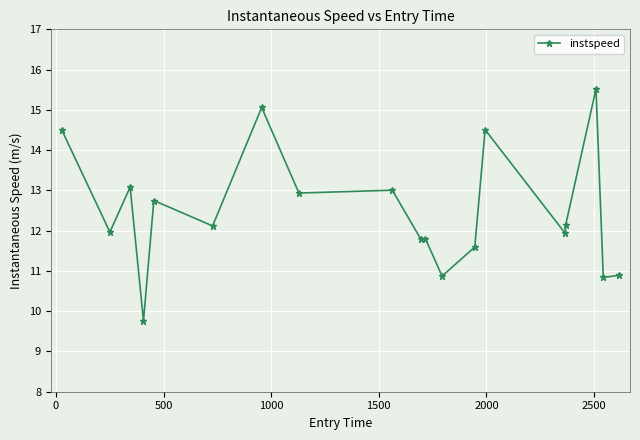

What is the value of the 11th point from the left?

11.8